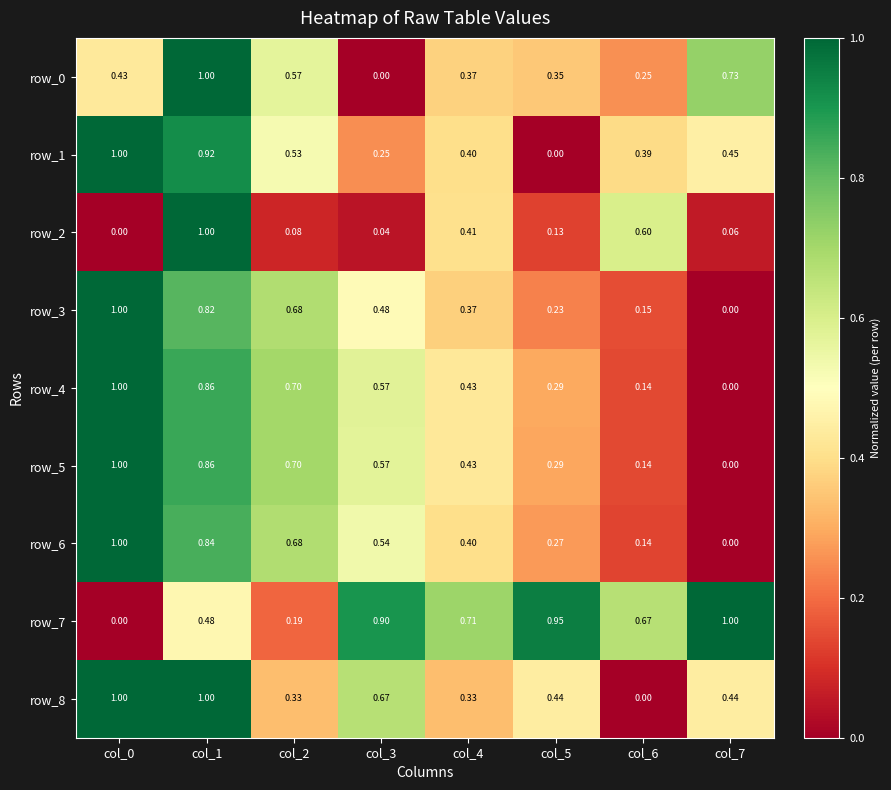

Is the value of row_8 at col_0 greater than the value of row_6 at col_2?

Yes